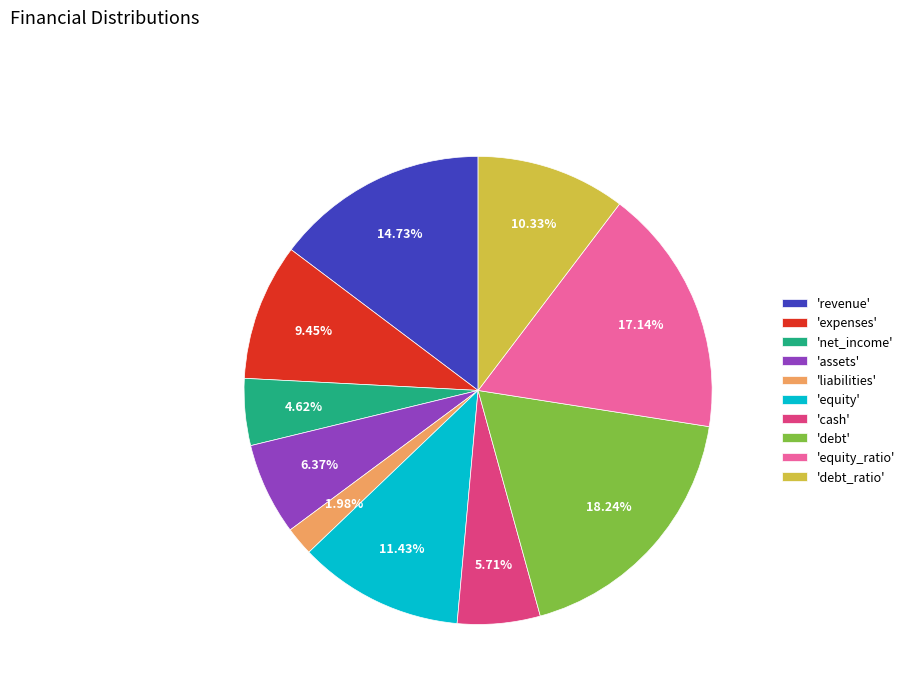

Rank the categories by value from lowest to highest.

'liabilities', 'net_income', 'cash', 'assets', 'expenses', 'debt_ratio', 'equity', 'revenue', 'equity_ratio', 'debt'